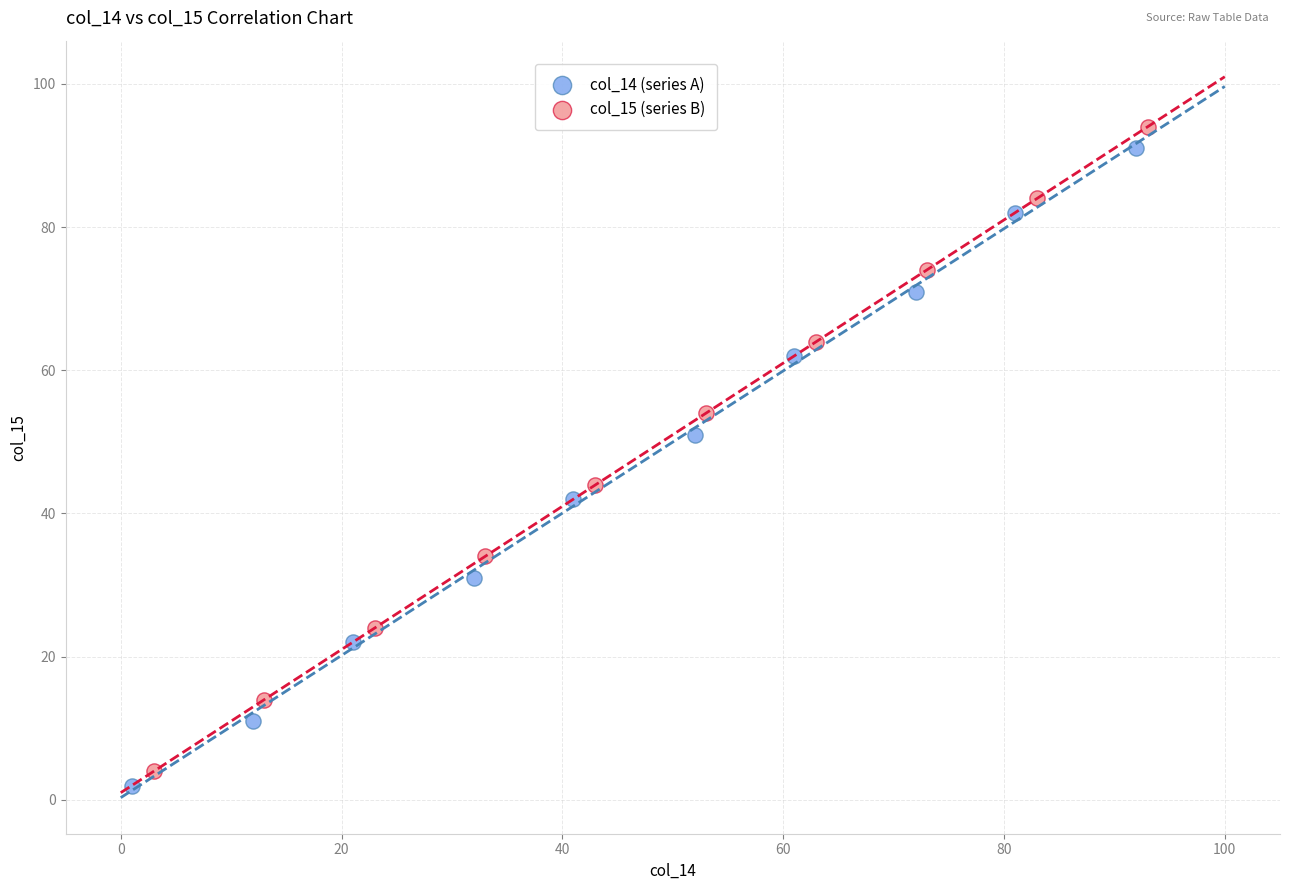

Which series has the largest Y range (max minus min)?

col_15 (series B)